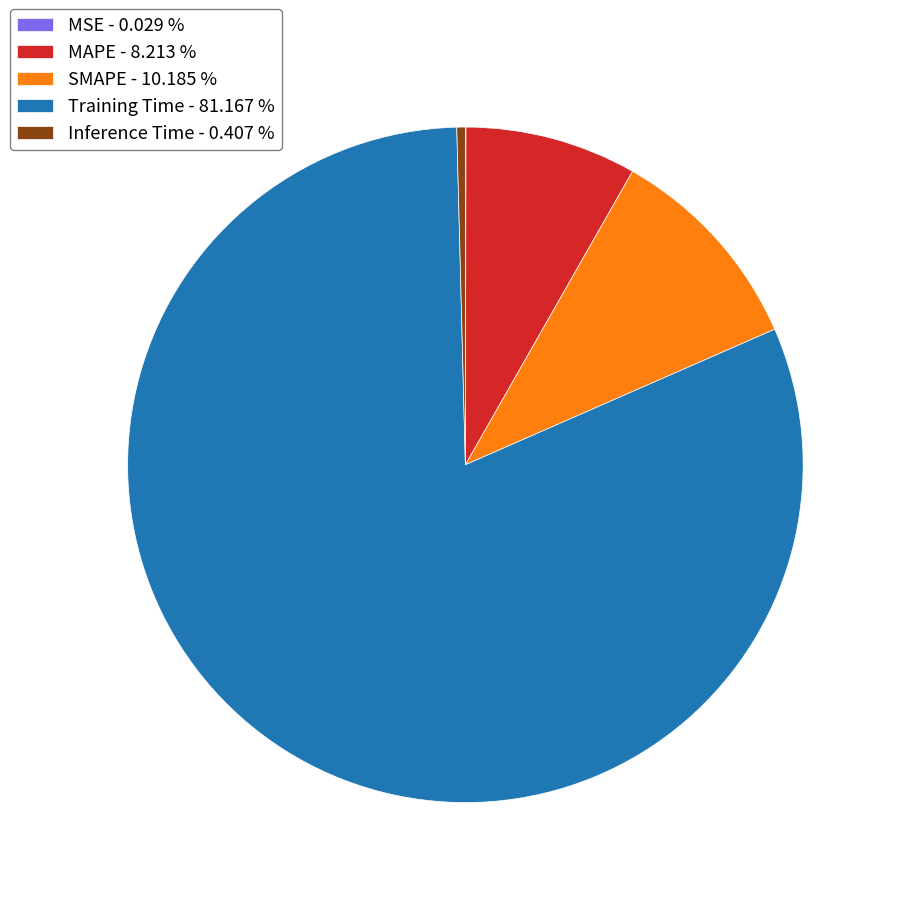

Which slice is the largest?

Training Time